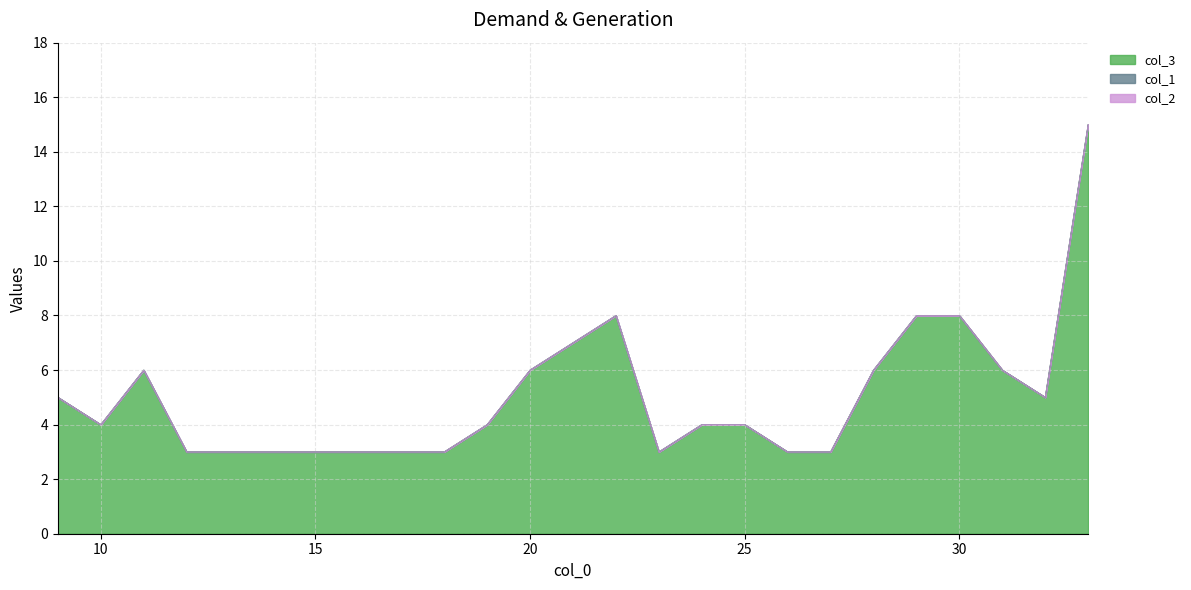

Count the number of data series in this chart.

3